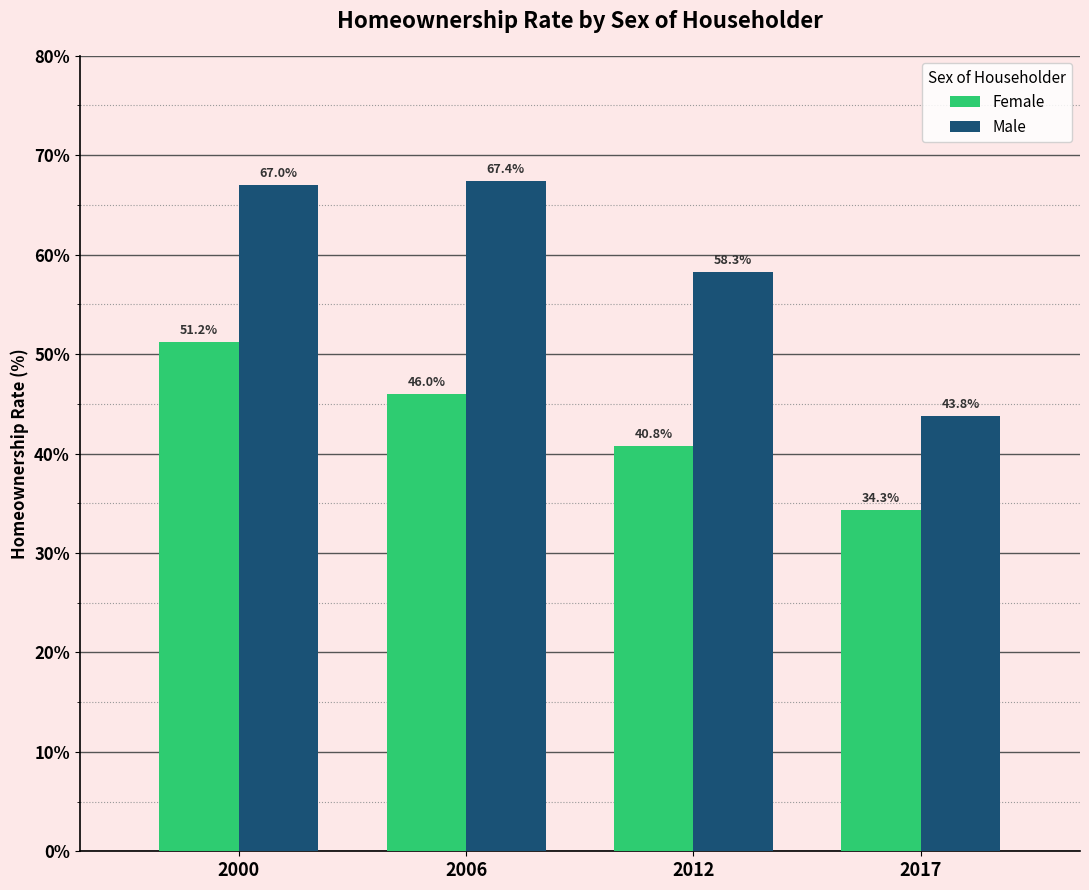

Reading right to left, transcribe all the data shown in this chart.

Female: 2017=34.3	2012=40.8	2006=46.0	2000=51.2
Male: 2017=43.8	2012=58.3	2006=67.4	2000=67.0